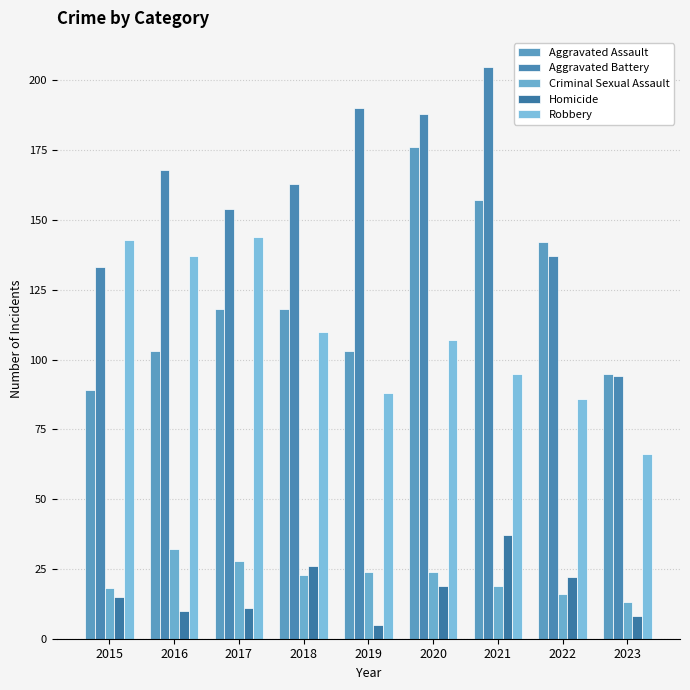

What is the difference between the maximum and minimum values in the Robbery series?

78